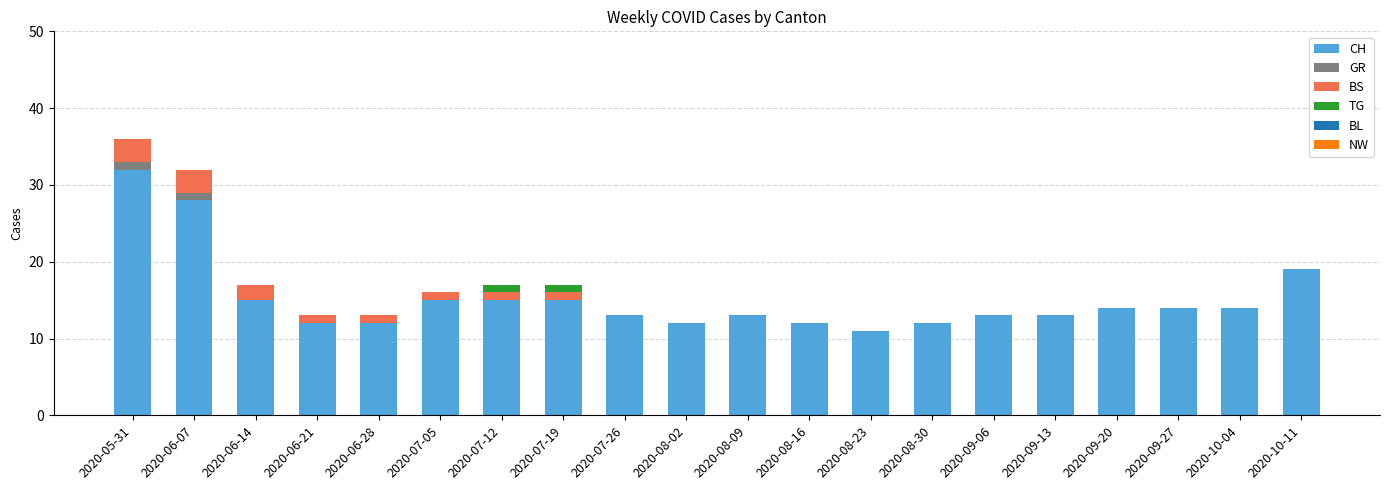

At which category is the sum across all series the highest?

2020-05-31